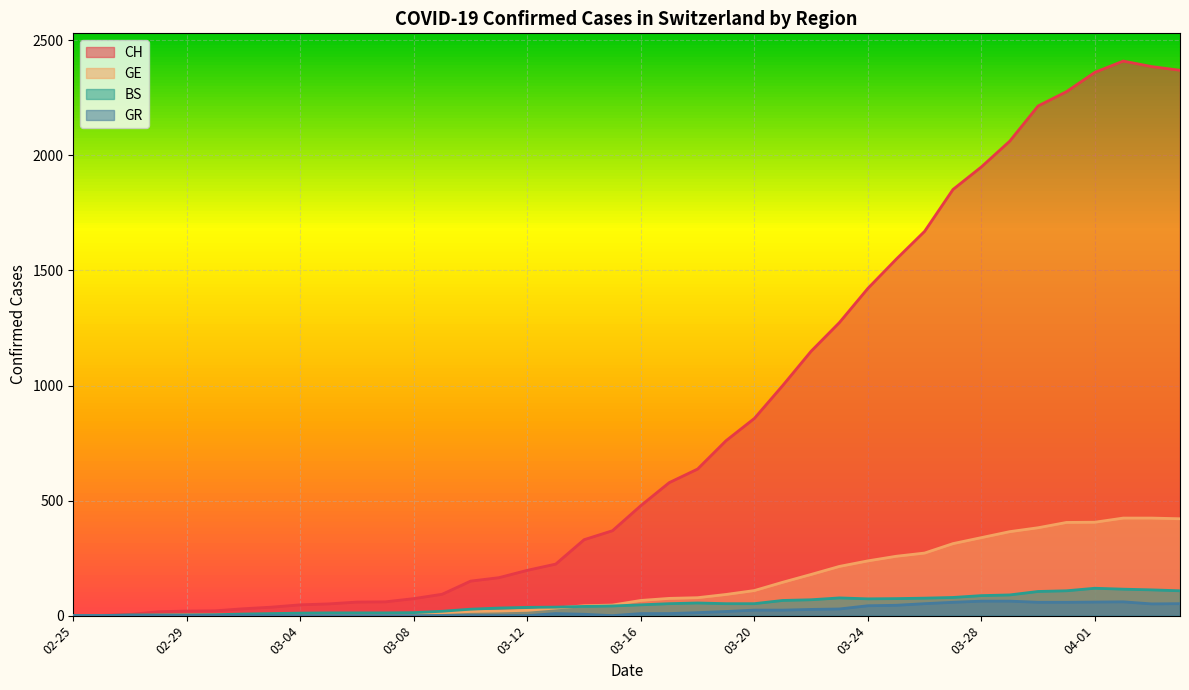

What is the maximum value for GR?

63